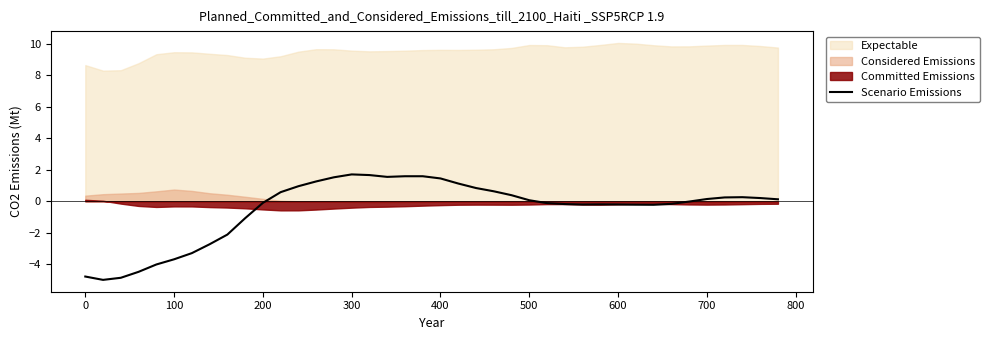

What is the difference between the second highest and minimum values?

6.6